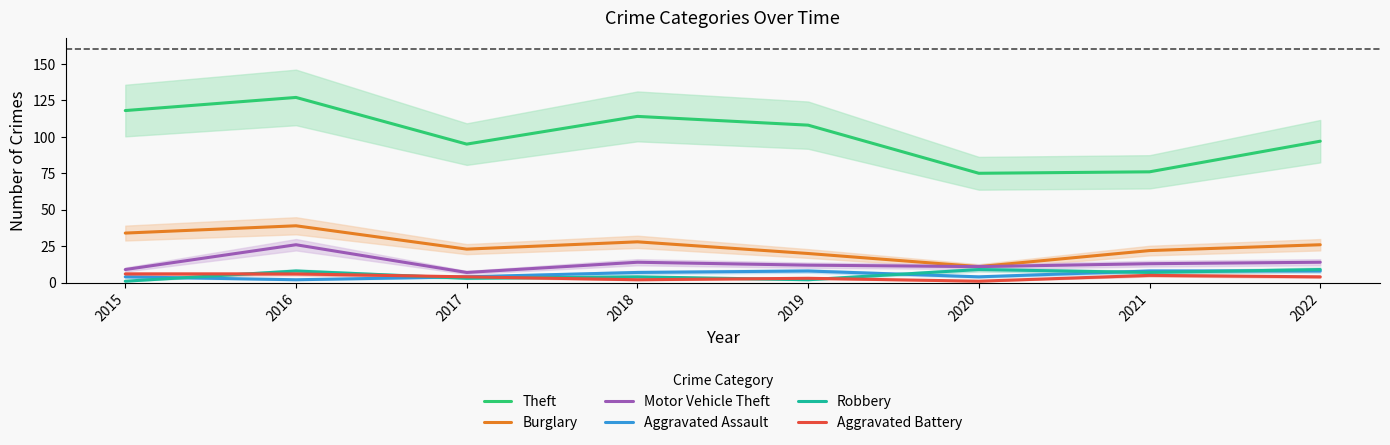

True or false: Aggravated Battery has a value of 10 at 2015.

False